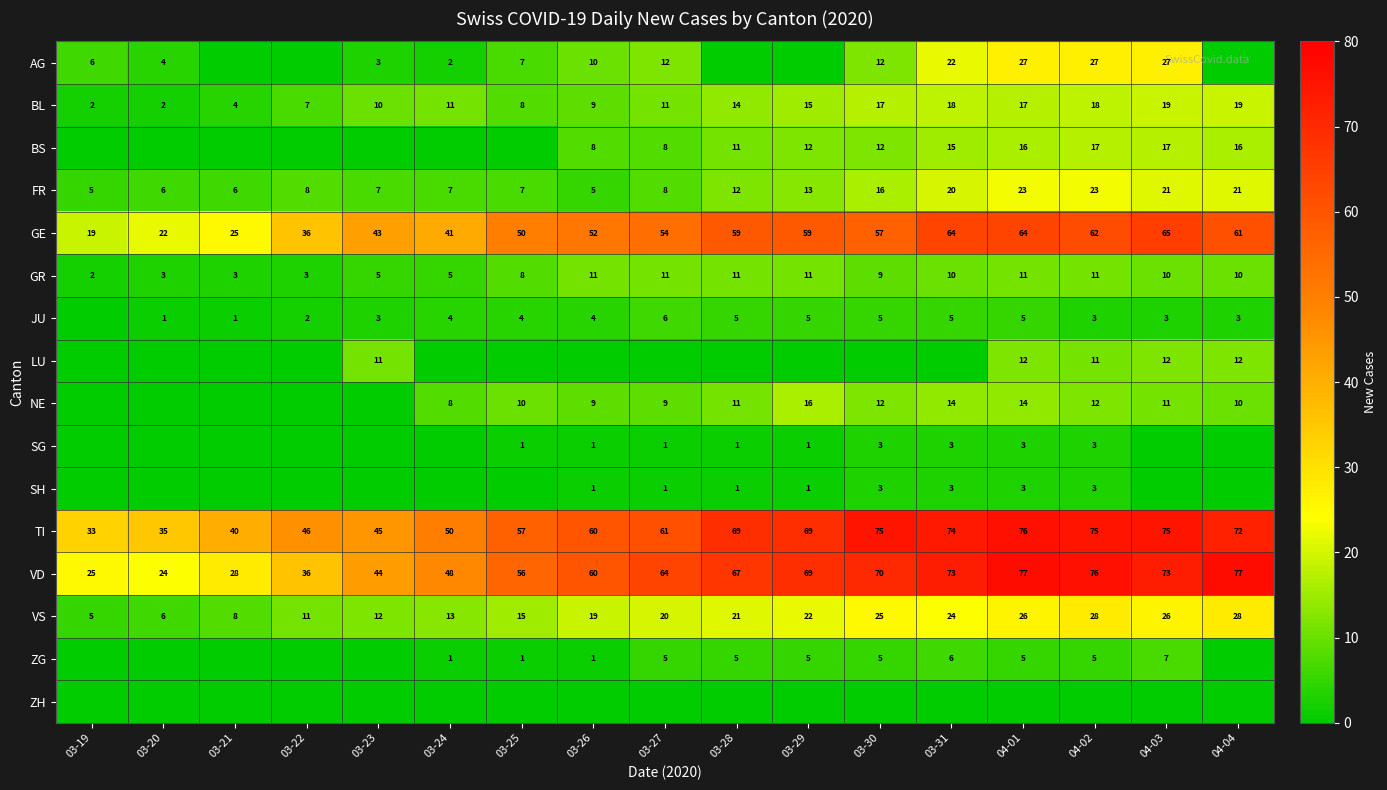

True or false: NE has a value of 4 at 04-03.

False